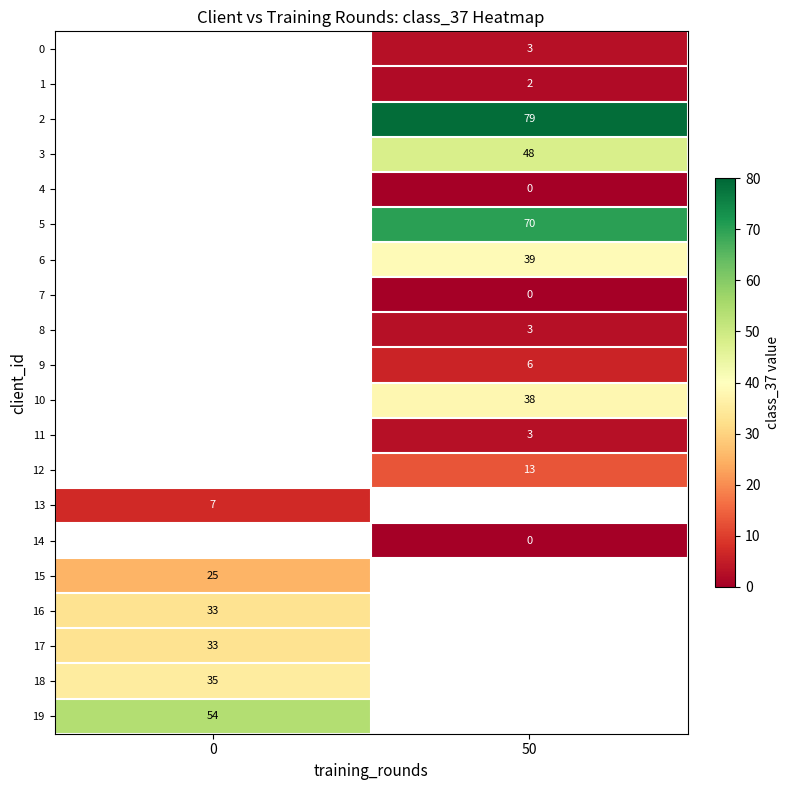

The value of row_9 at 50 is 6.0. True or false?

True